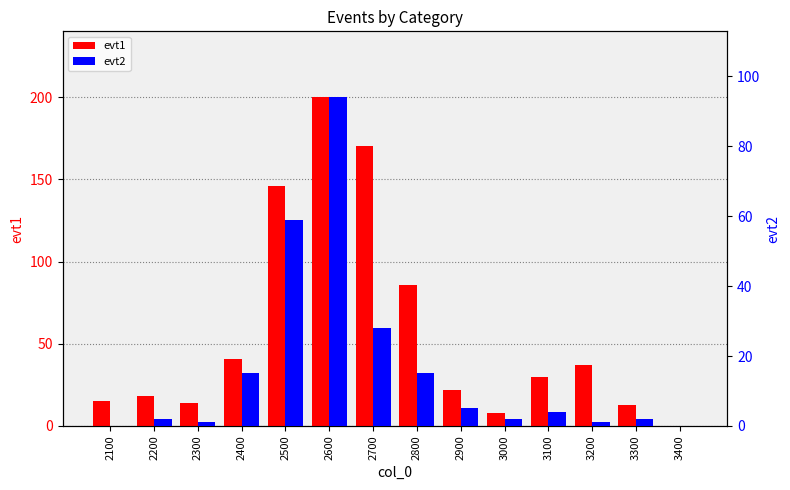

The evt2 series shows 55 at 2100. True or false?

False